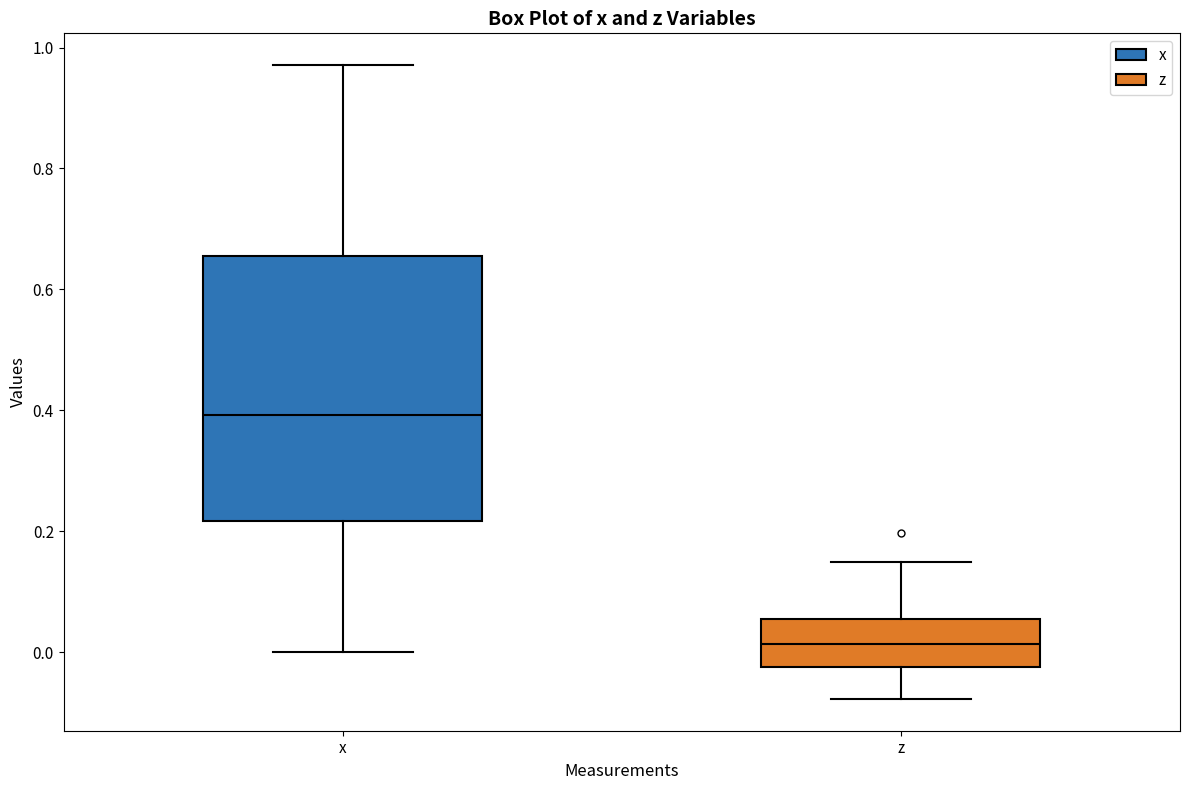

Reading left to right, read every box against the y-axis: the position of its median line, the range the box covers, and the ends of its whiskers. The values are not printed on the chart, so give them approximately, as read against the axis.

x: median 0.40, box 0.22 to 0.66, whiskers 0.00 to 0.98
z: median 0.02, box -0.02 to 0.06, whiskers -0.08 to 0.14